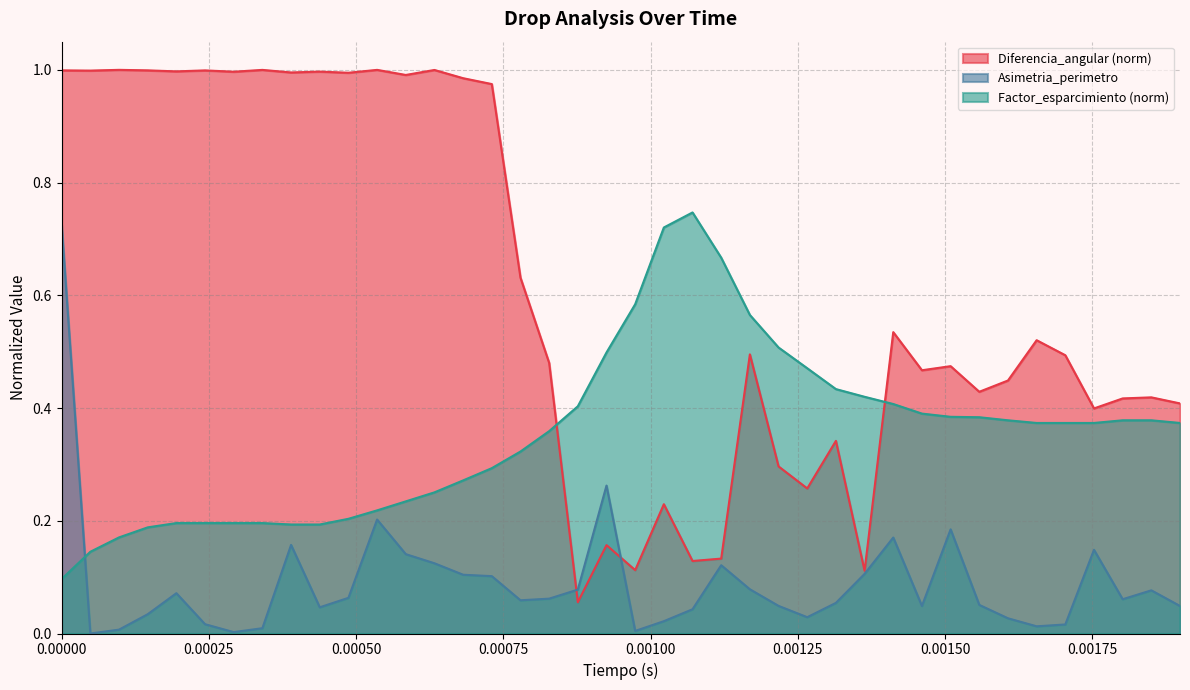

Rank the series by their average value, from highest to lowest.

Diferencia_angular (norm), Factor_esparcimiento (norm), Asimetria_perimetro